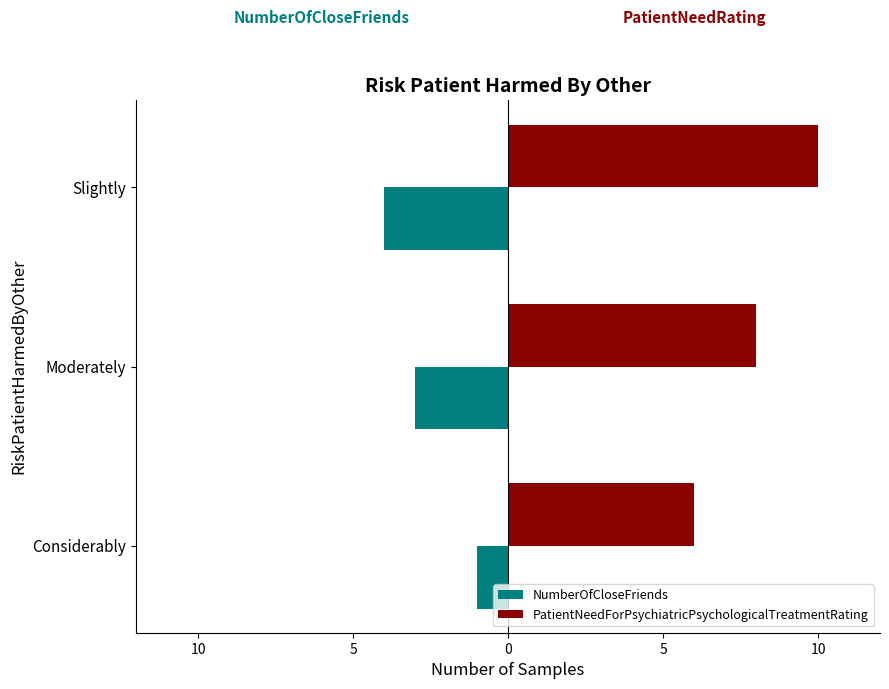

What are all the series names shown in the legend?

NumberOfCloseFriends, PatientNeedForPsychiatricPsychologicalTreatmentRating